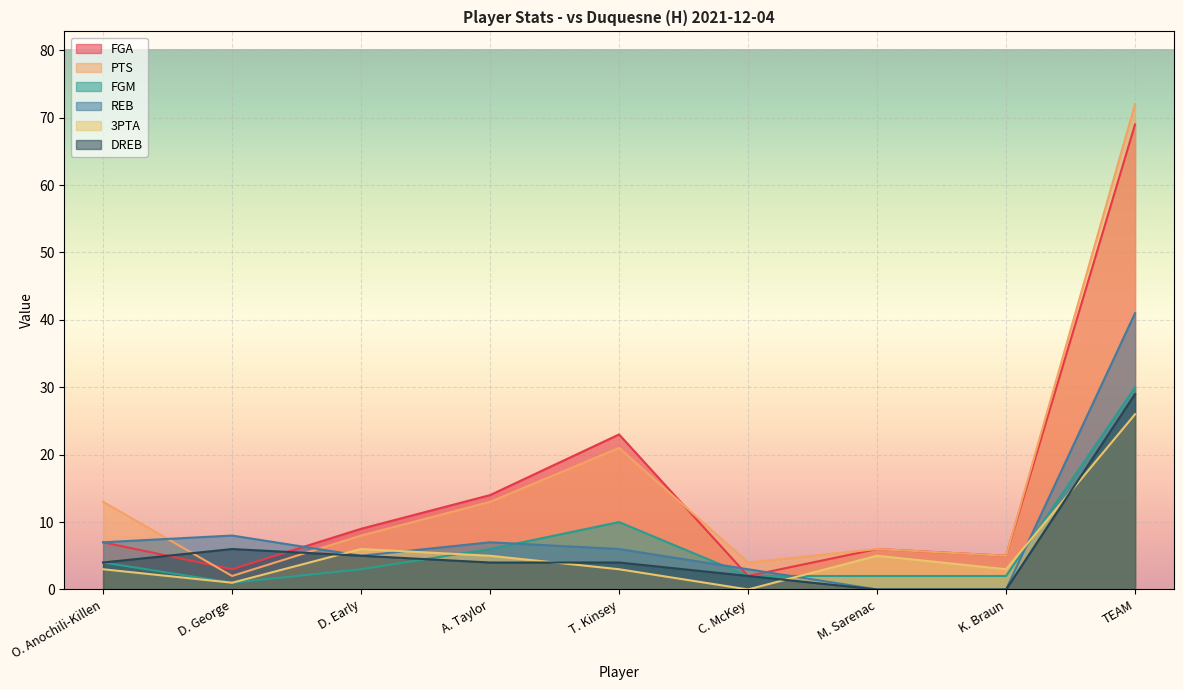

Which series ends up on top after the final intersection of REB and FGA?

FGA